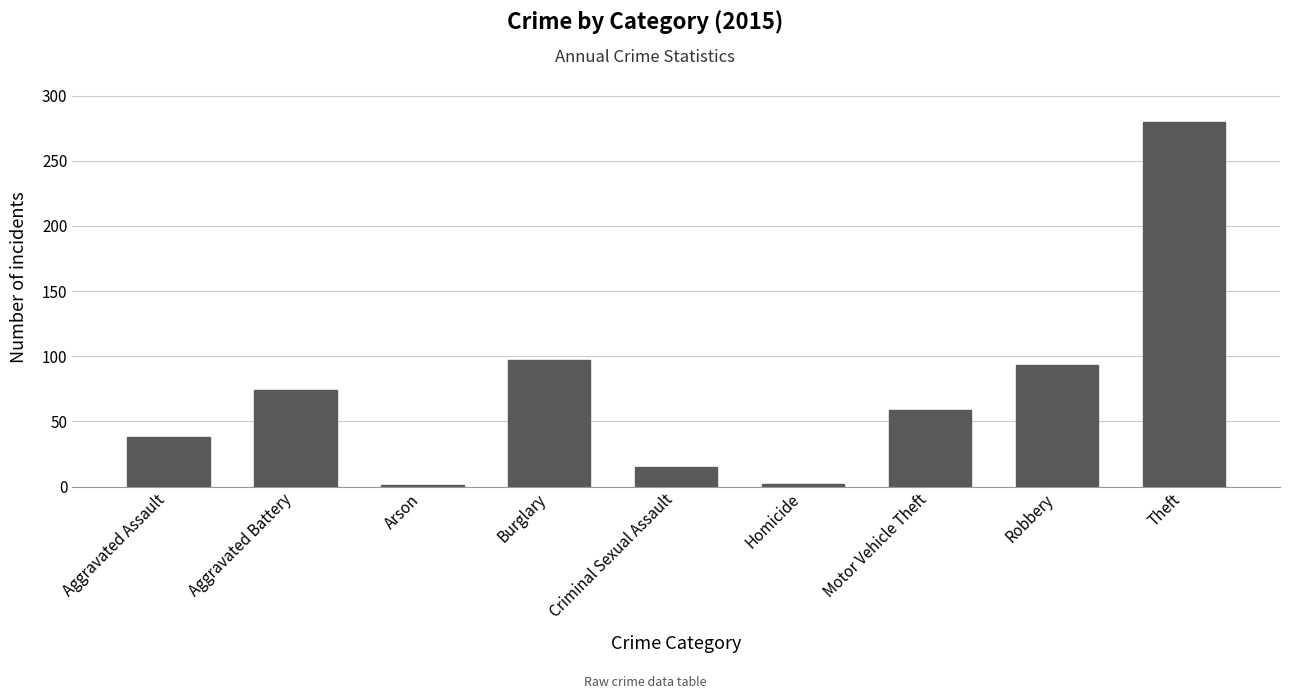

At which category does the chart reach its peak across all series?

Theft